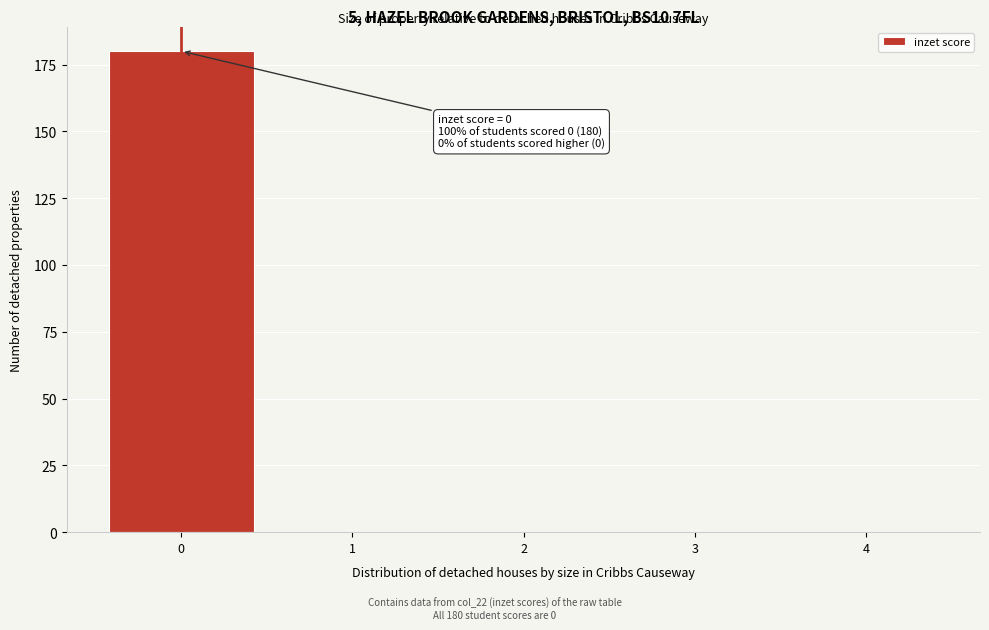

Reading left to right, list all the values displayed in this chart.

0=180	1=0	2=0	3=0	4=0